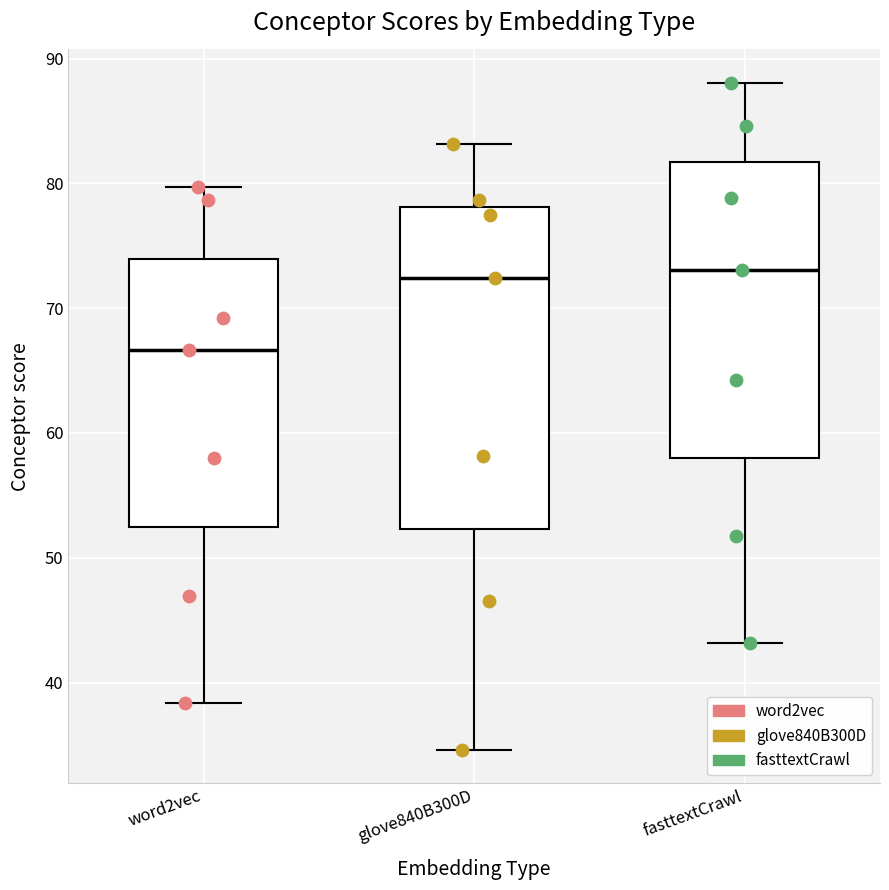

Where does the median line of the box for word2vec sit on the y-axis? The values are not printed on the chart, so give them approximately, as read against the axis.

67